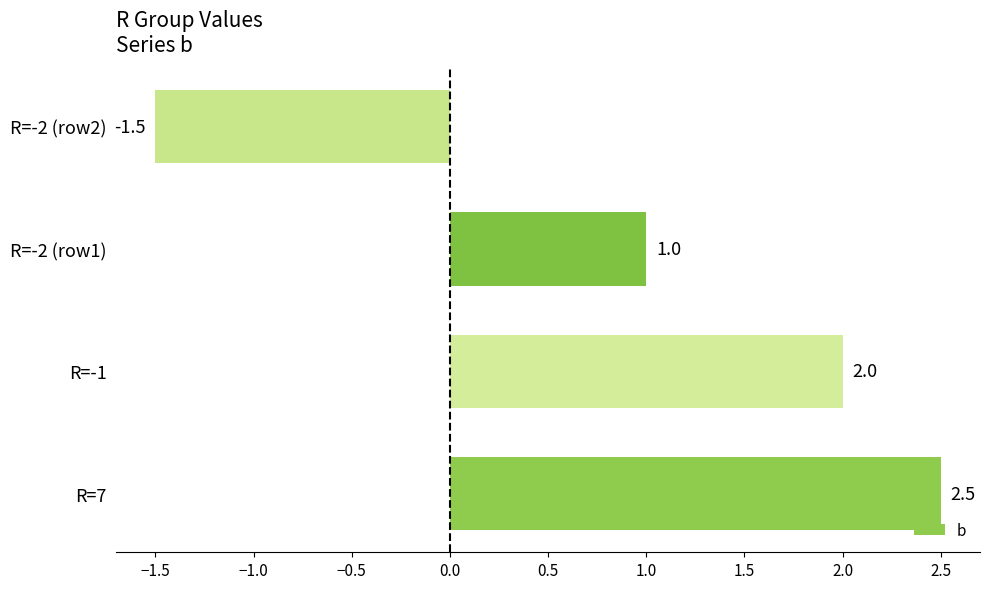

List the labels in order of value, smallest first.

R=-2 (row2), R=-2 (row1), R=-1, R=7